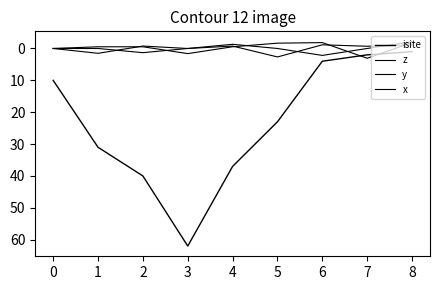

Does the chart have visible grid lines?

No